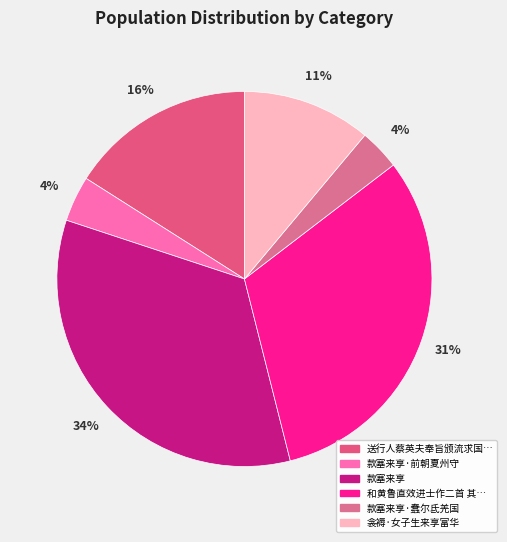

Which category has the biggest portion of the pie?

款塞来享